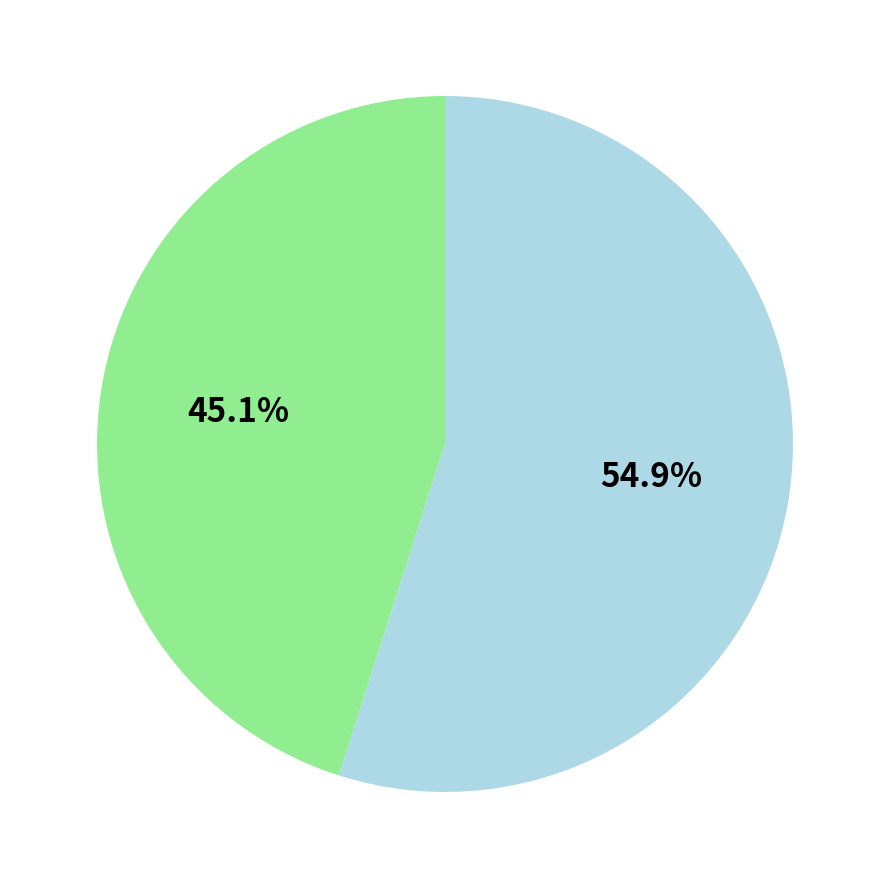

To the nearest percent, what is the difference between the largest and smallest slice percentages?

10%